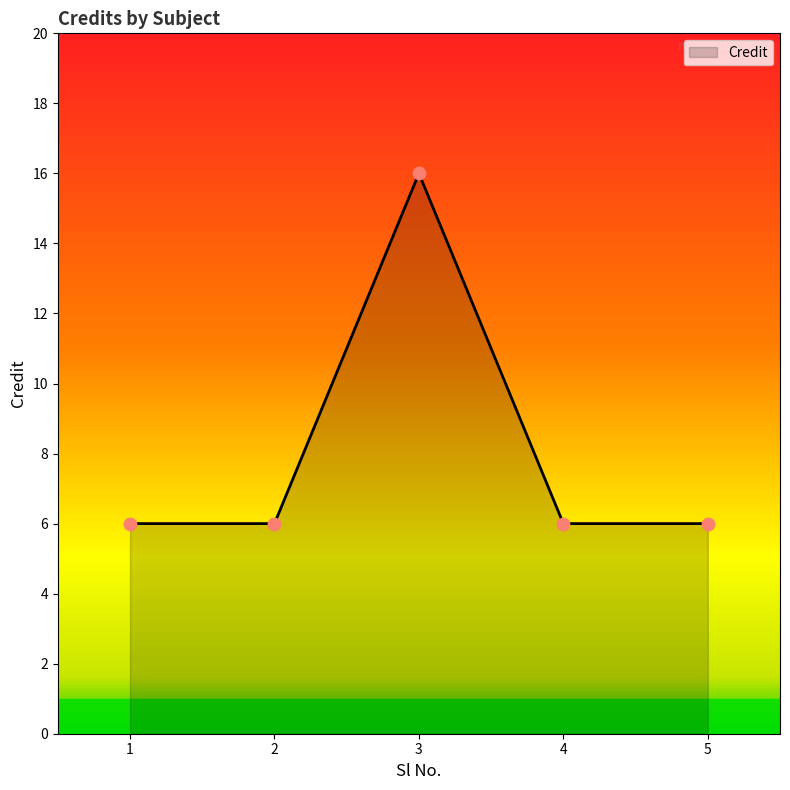

Approximately how many times larger is the value at 5 compared to 1?

1.0